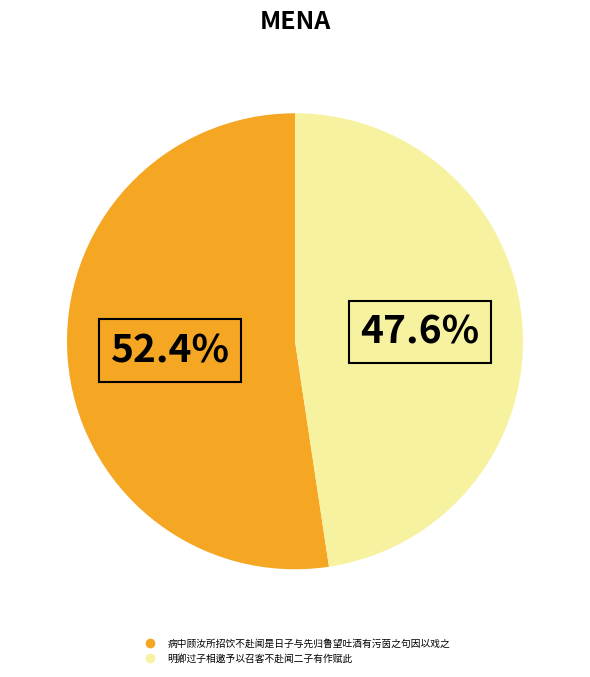

To the nearest percent, what is the combined percentage of 明卿过子相邀予以召客不赴闻二子有作赋此 and 病中顾汝所招饮不赴闻是日子与先归鲁望吐酒有污茵之句因以戏之?

100%